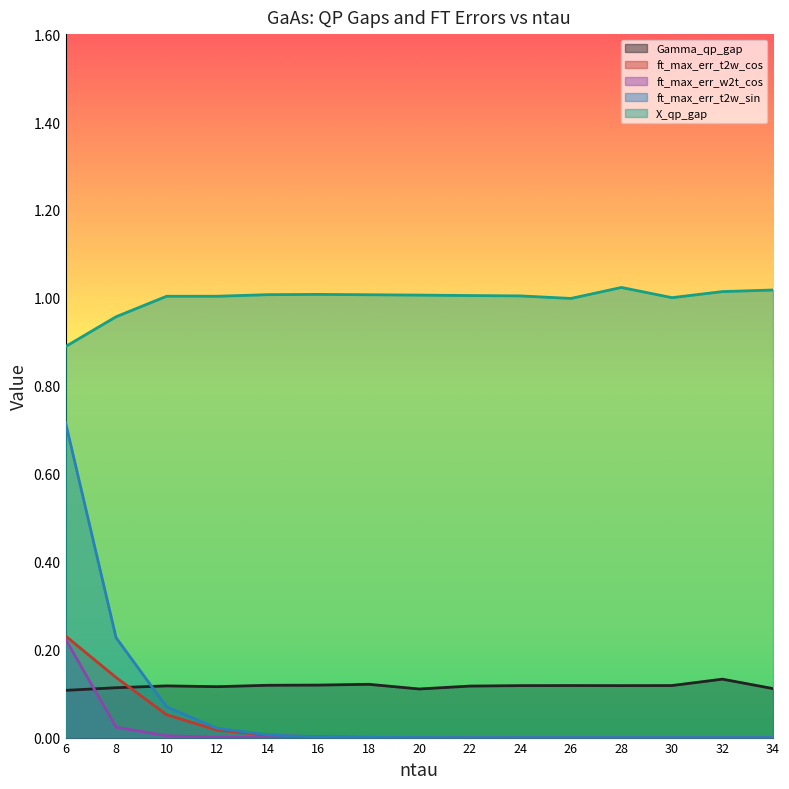

What is the sum of all Gamma_qp_gap values?

1.8